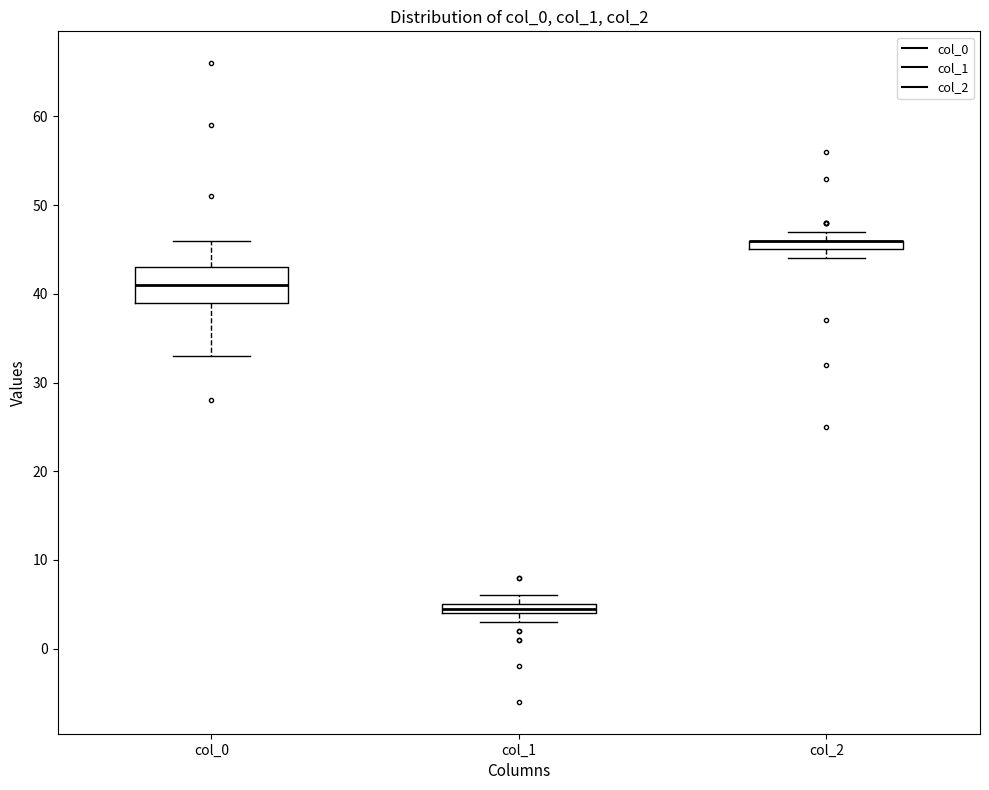

Comparing the boxes themselves (not the whiskers), which one is the tallest?

col_0